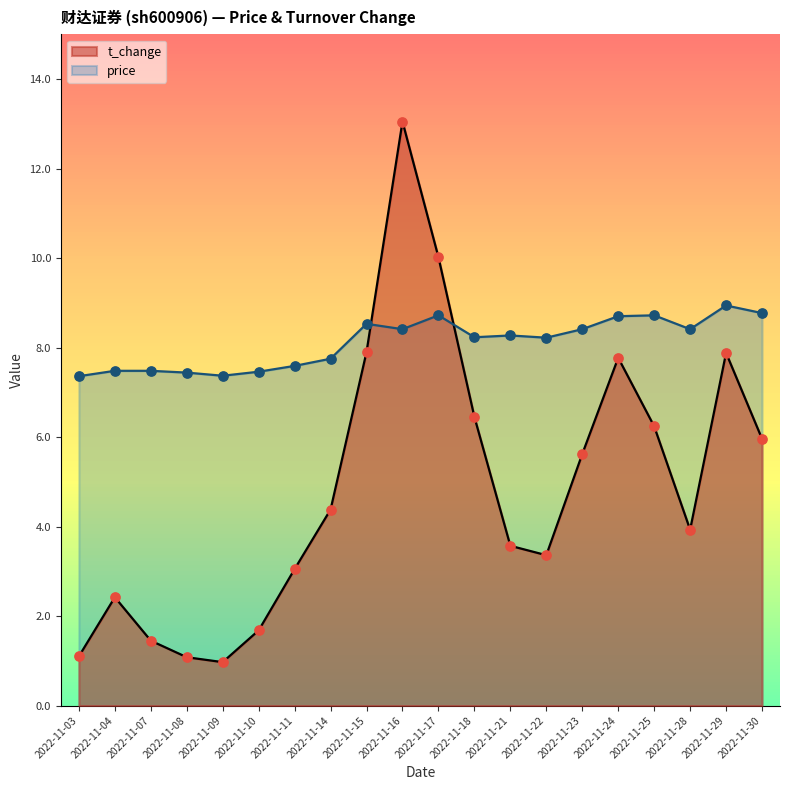

What are all the series names shown in the legend?

t_change, price